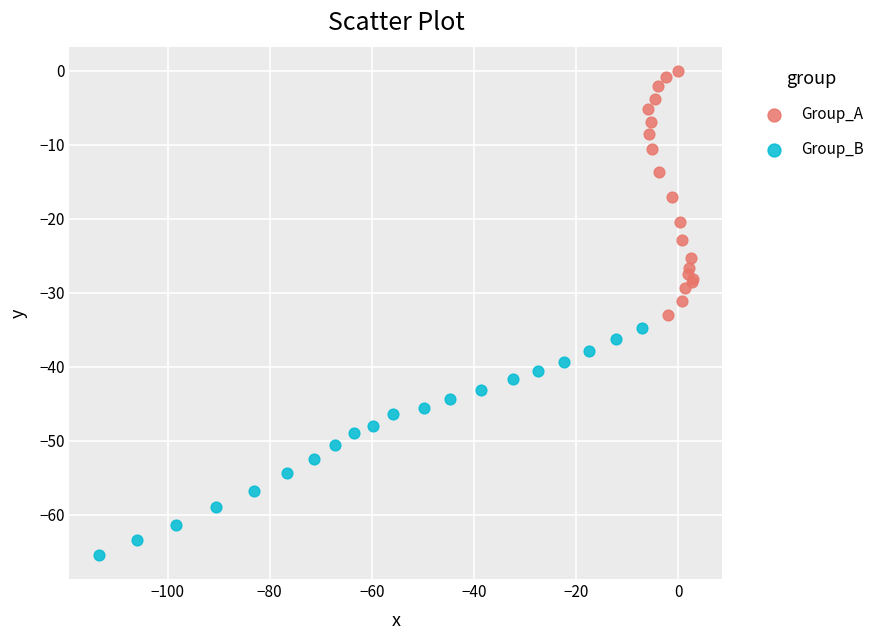

What are all the series names shown in the legend?

Group_A, Group_B